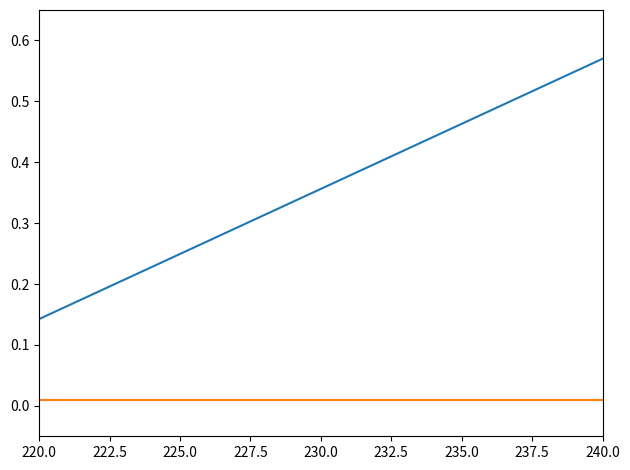

Is this an area chart (filled region under the line)?

No